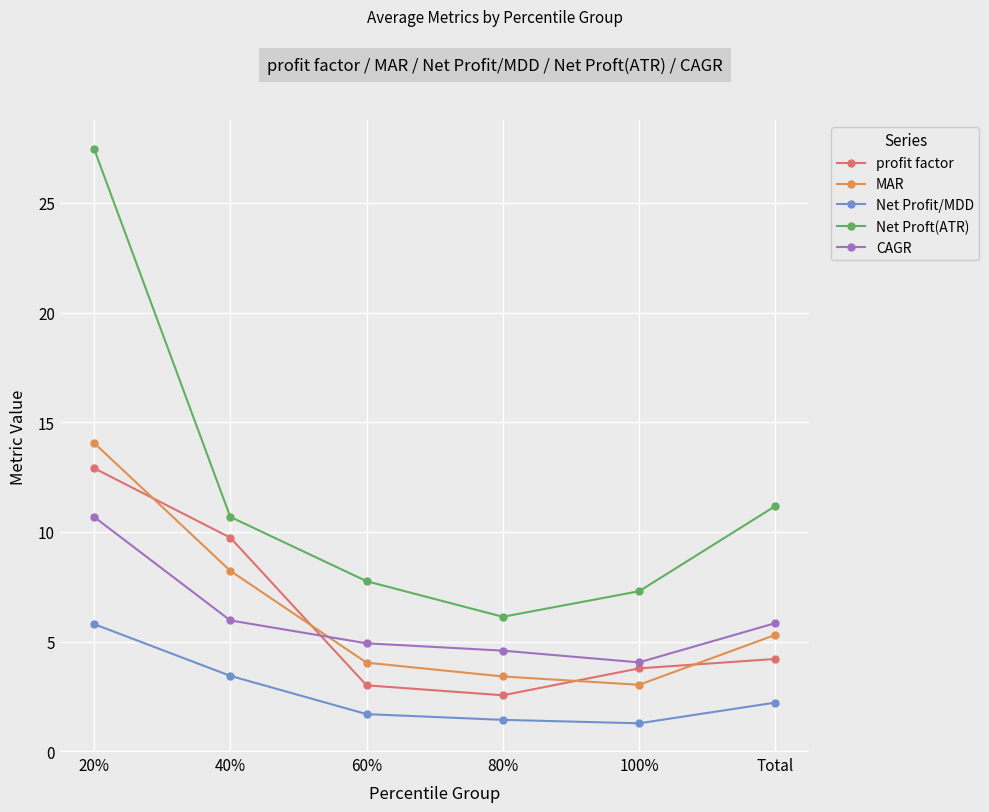

How many times do MAR and profit factor cross each other?

4